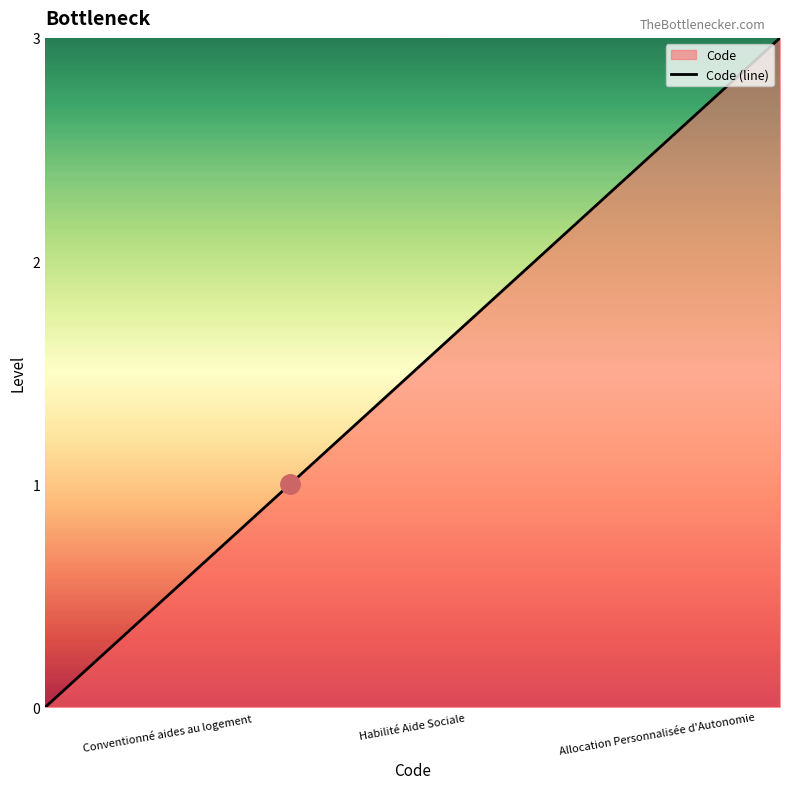

How many values are below 2?

2